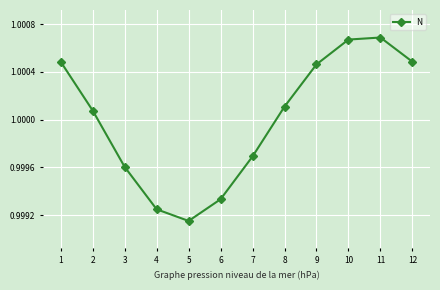

Is this an area chart (filled region under the line)?

No